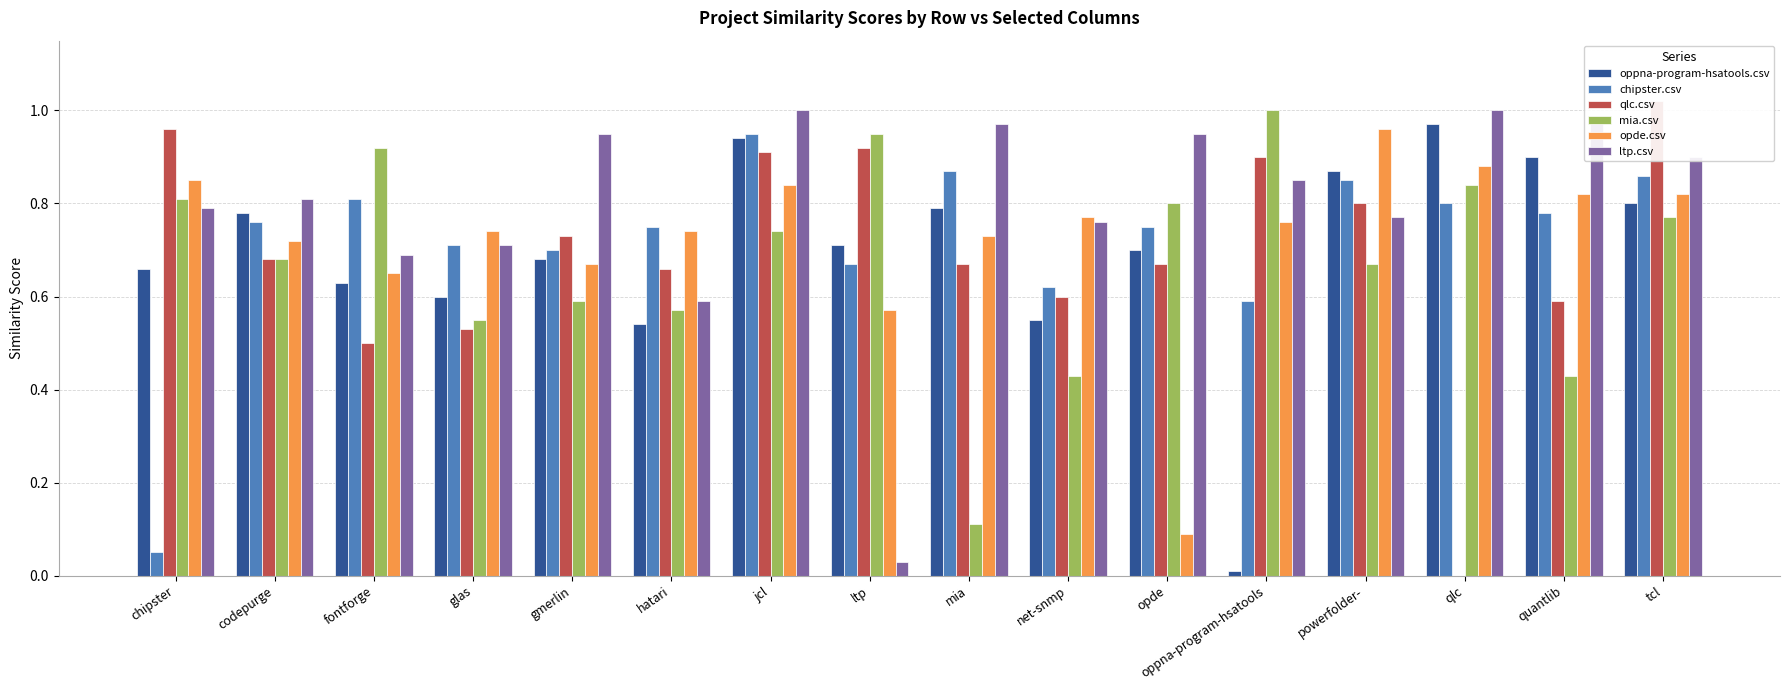

Reading left to right, transcribe all the data shown in this chart.

oppna-program-hsatools.csv: 0.7	0.8	0.6	0.6	0.7	0.5	0.9	0.7	0.8	0.6	0.7	0.0	0.9	1.0	0.9	0.8
chipster.csv: 0.1	0.8	0.8	0.7	0.7	0.8	0.9	0.7	0.9	0.6	0.8	0.6	0.8	0.8	0.8	0.9
qlc.csv: 1.0	0.7	0.5	0.5	0.7	0.7	0.9	0.9	0.7	0.6	0.7	0.9	0.8	0.0	0.6	1.0
mia.csv: 0.8	0.7	0.9	0.6	0.6	0.6	0.7	0.9	0.1	0.4	0.8	1.0	0.7	0.8	0.4	0.8
opde.csv: 0.8	0.7	0.7	0.7	0.7	0.7	0.8	0.6	0.7	0.8	0.1	0.8	1.0	0.9	0.8	0.8
ltp.csv: 0.8	0.8	0.7	0.7	0.9	0.6	1.0	0.0	1.0	0.8	0.9	0.8	0.8	1.0	1.0	0.9